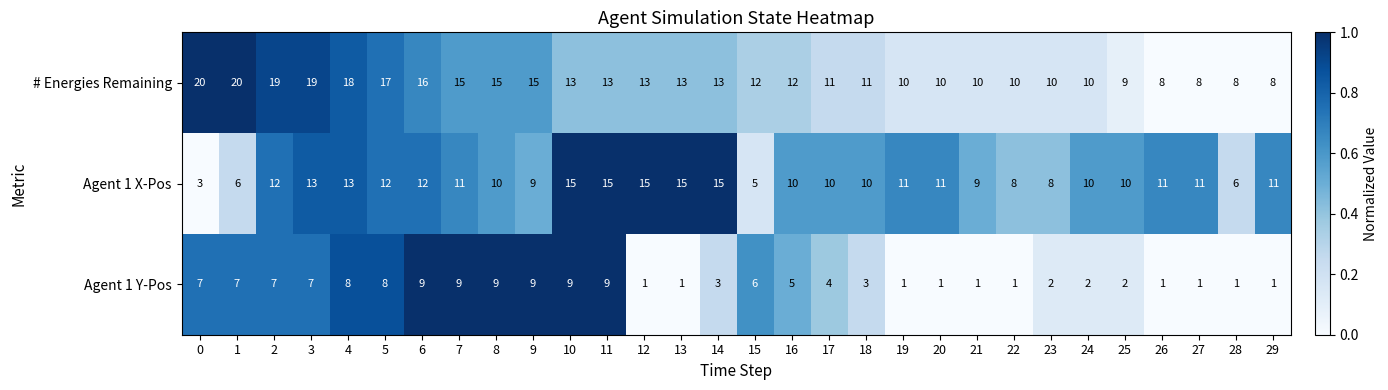

What is the difference between the Agent 1 Y-Pos values at 11 and 22?

8